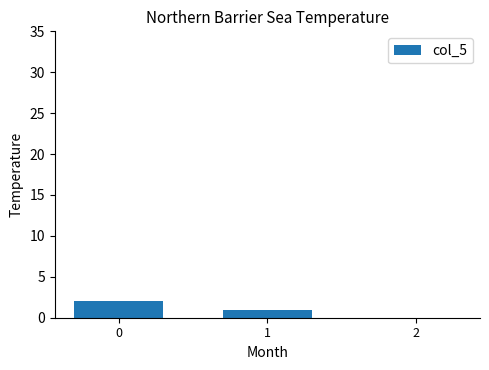

What is the change in value from 0 to 2?

-2